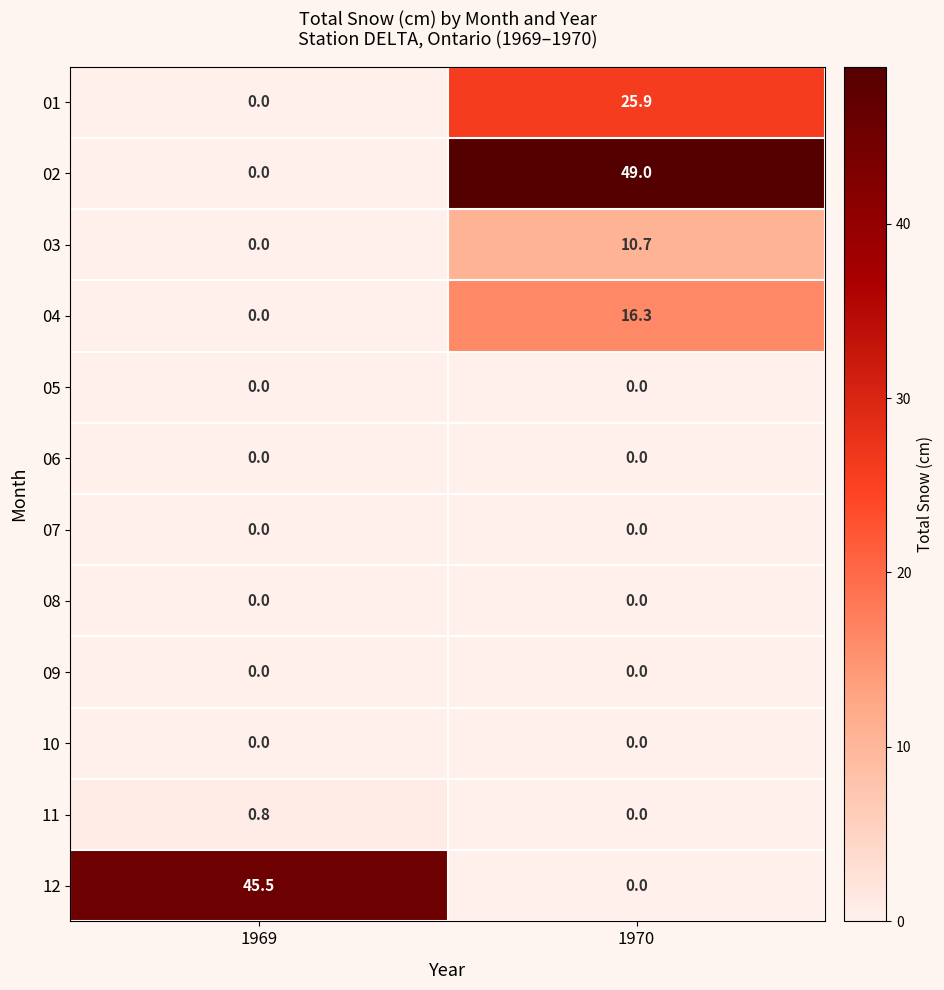

Which series has the largest total across all categories?

02